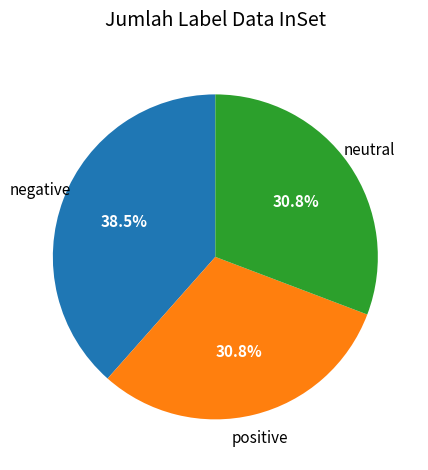

Does any single category account for the majority?

No